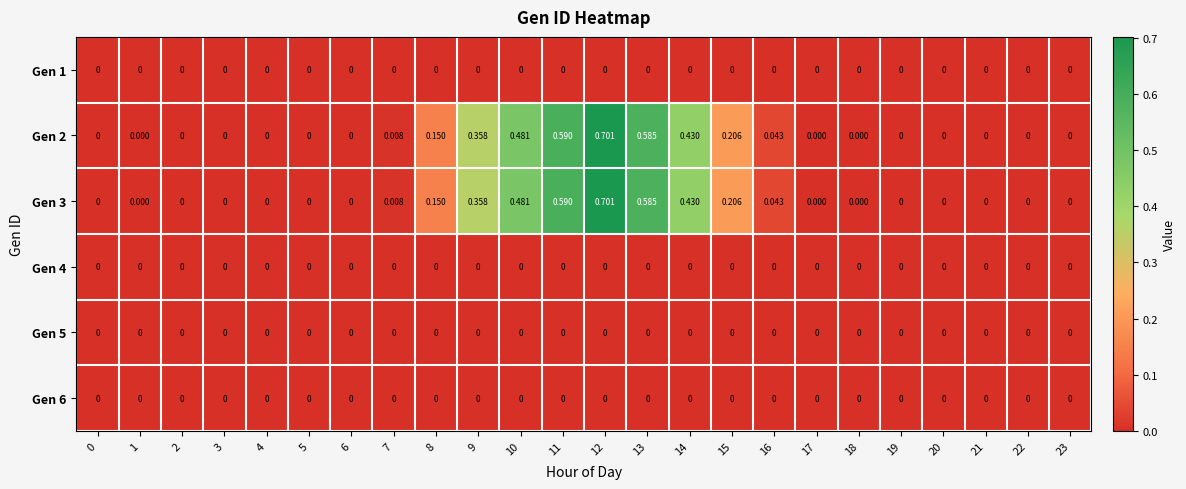

How many series are shown in this chart?

6